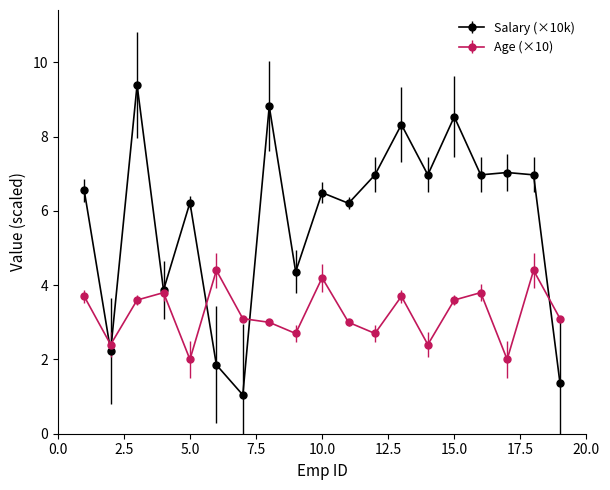

What is the maximum value for Age (×10)?

4.4